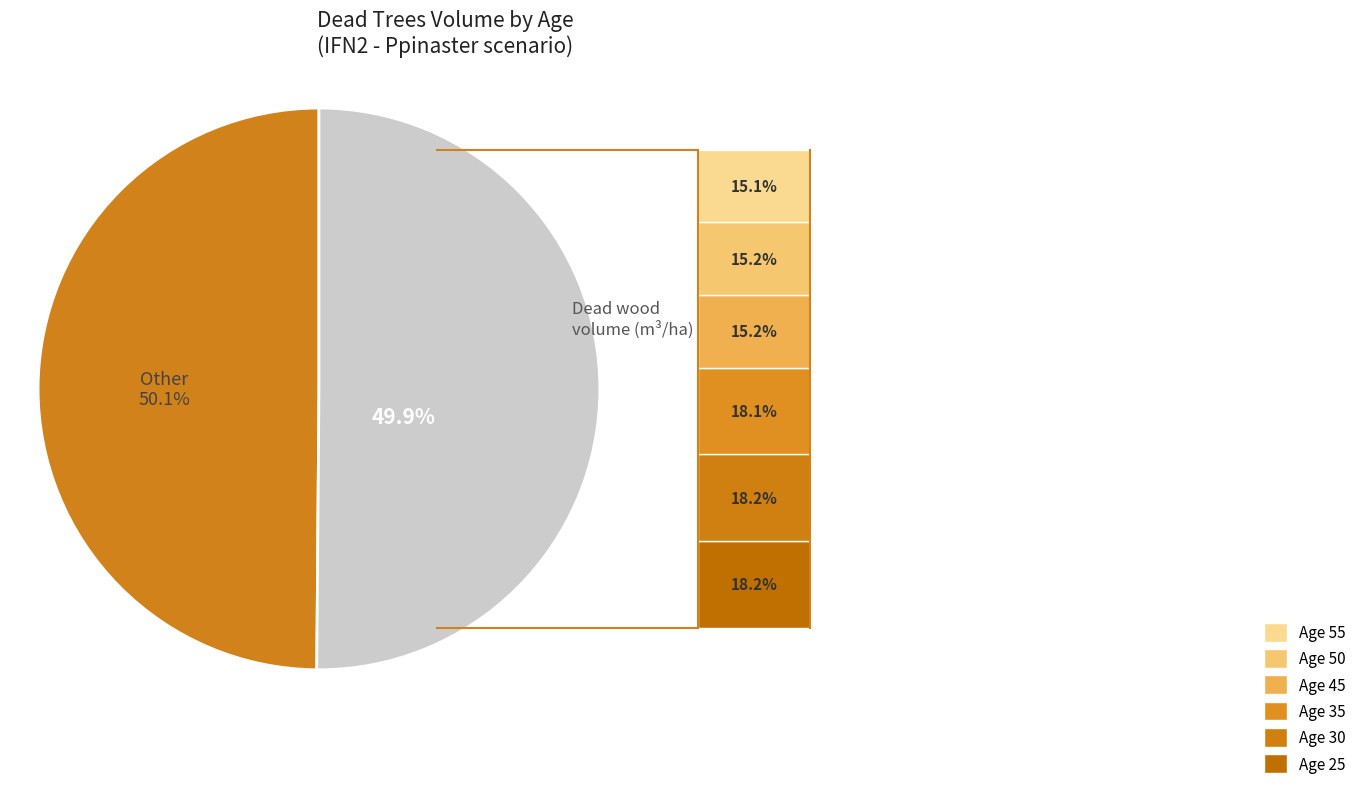

Combined, do 25 and 30 account for over 50%?

No